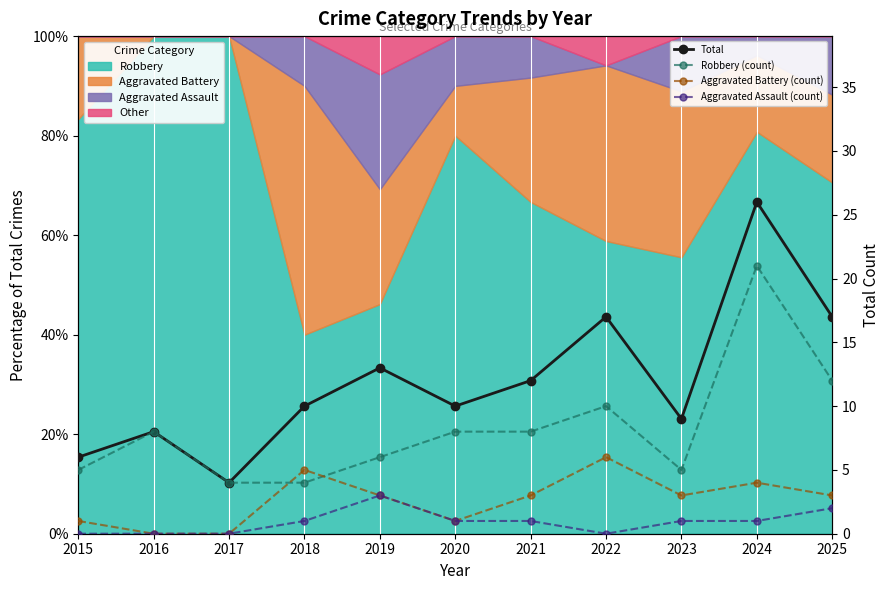

True or false: Aggravated Assault (count) and Robbery (count) intersect in this chart.

False